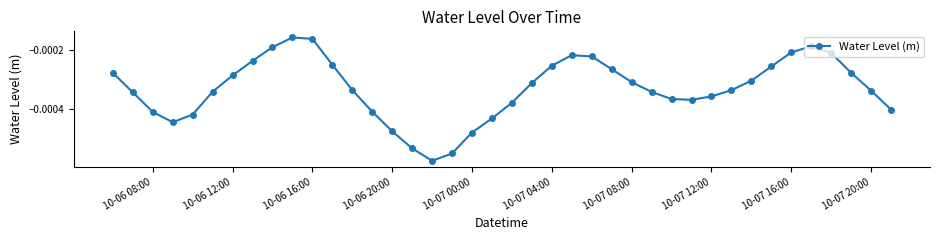

True or false: the data has more than 1 interior local peaks.

True